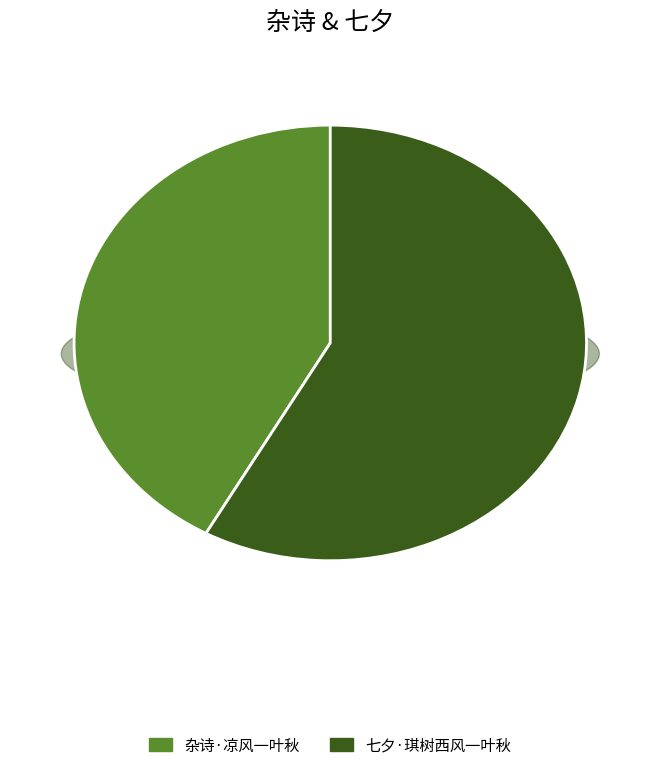

To the nearest percent, what is the combined percentage of 杂诗·凉风一叶秋 and 七夕·琪树西风一叶秋?

100%